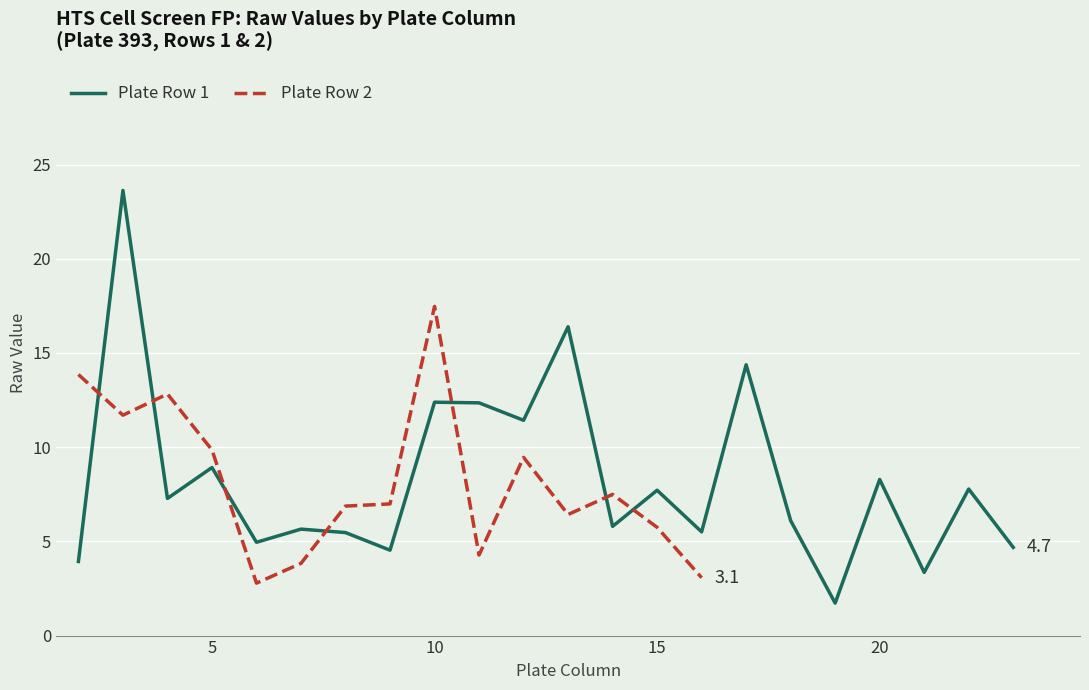

What is the maximum value for Plate Row 1?

23.6